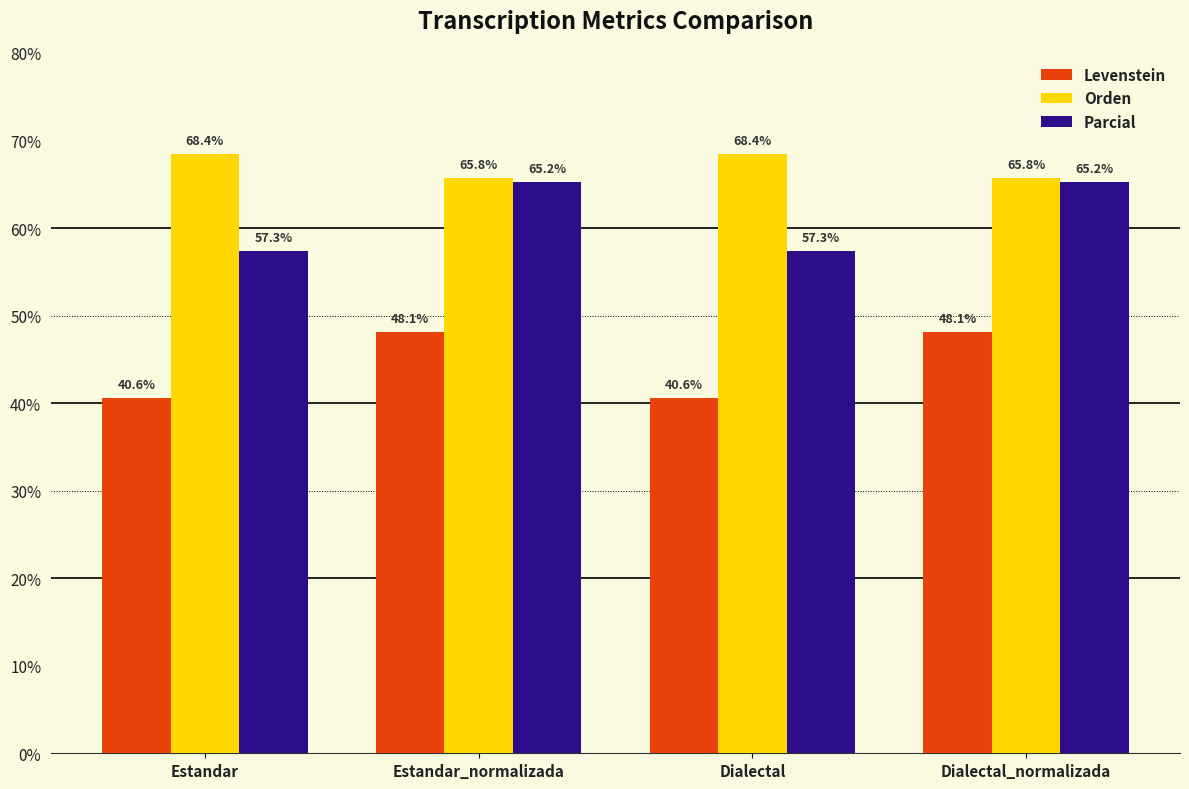

Reading right to left, transcribe all the data shown in this chart.

Levenstein: Dialectal_normalizada=48.1	Dialectal=40.6	Estandar_normalizada=48.1	Estandar=40.6
Orden: Dialectal_normalizada=65.8	Dialectal=68.4	Estandar_normalizada=65.8	Estandar=68.4
Parcial: Dialectal_normalizada=65.2	Dialectal=57.3	Estandar_normalizada=65.2	Estandar=57.3